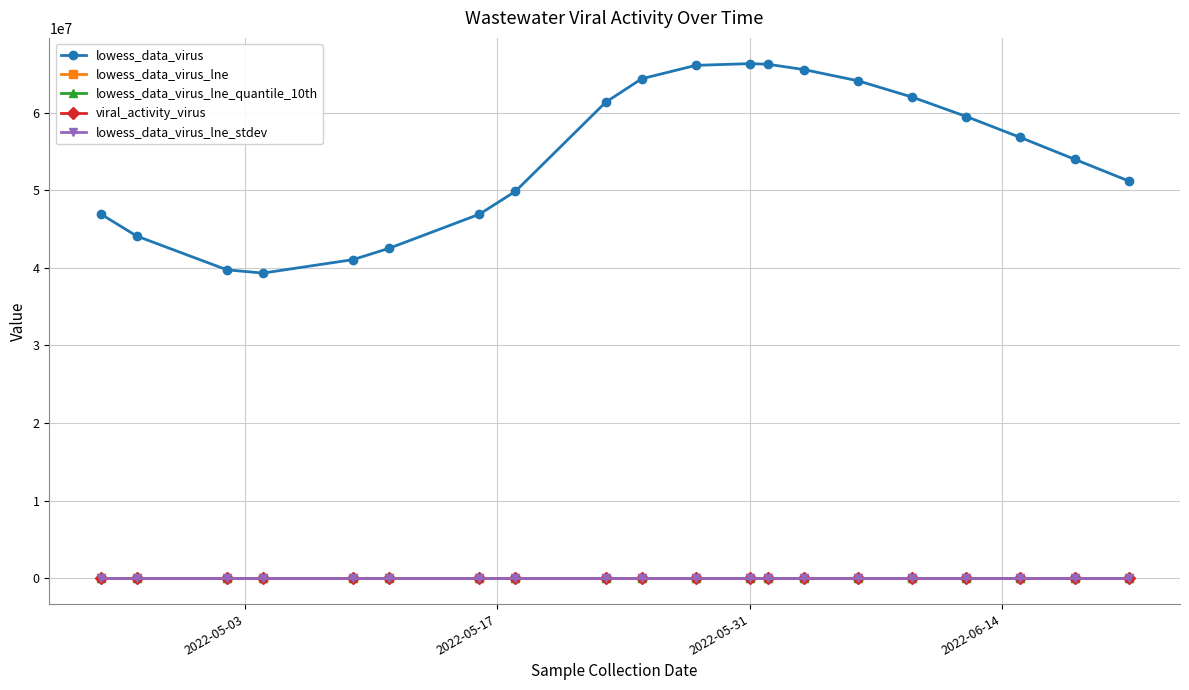

What are all the series names shown in the legend?

lowess_data_virus, lowess_data_virus_lne, lowess_data_virus_lne_quantile_10th, viral_activity_virus, lowess_data_virus_lne_stdev